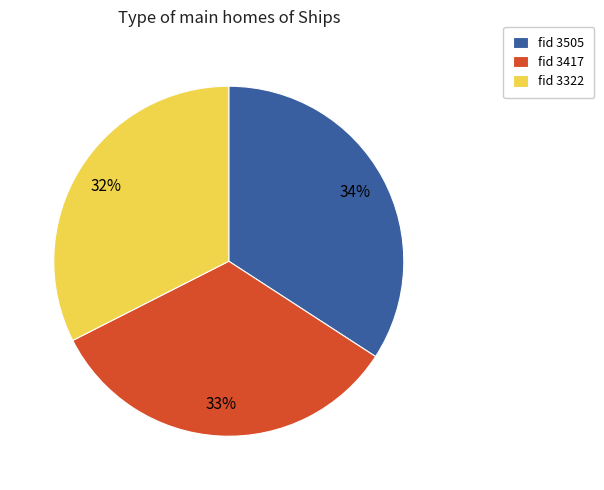

To the nearest percent, what is the difference between the fid 3322 and fid 3505 slice percentages?

2%